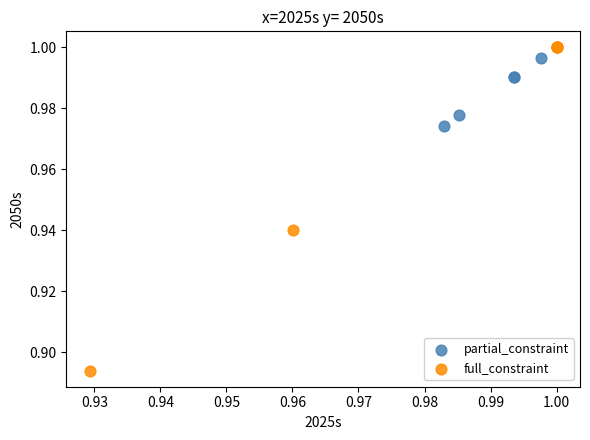

Which series contains the highest Y value?

full_constraint